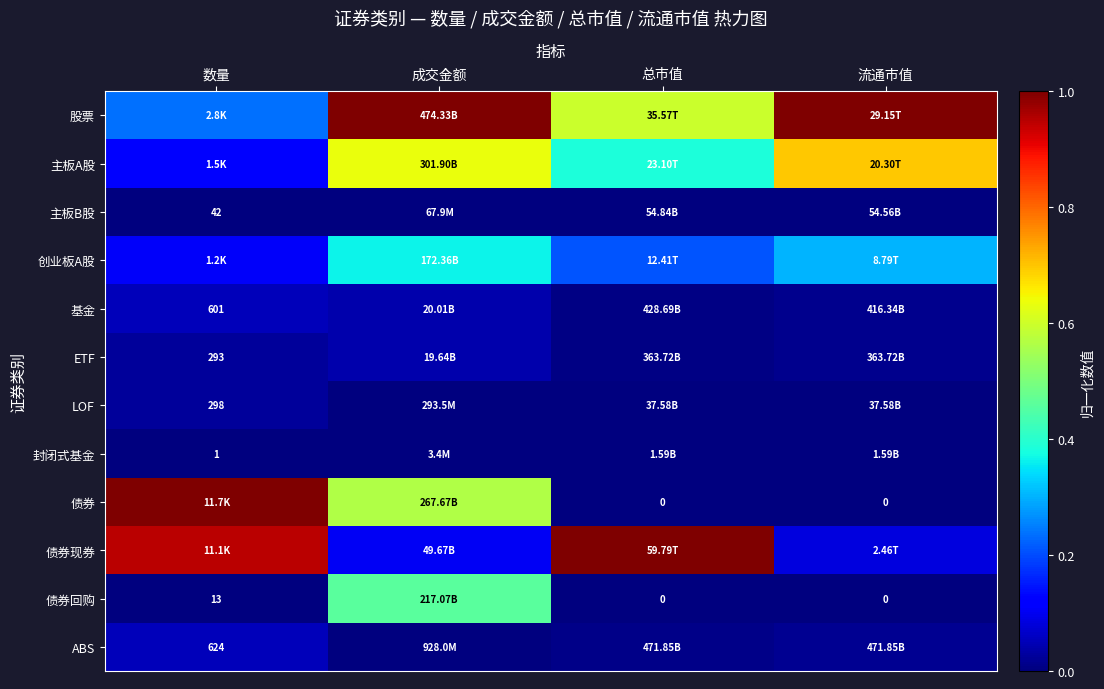

Which series has the largest range (max minus min)?

债券